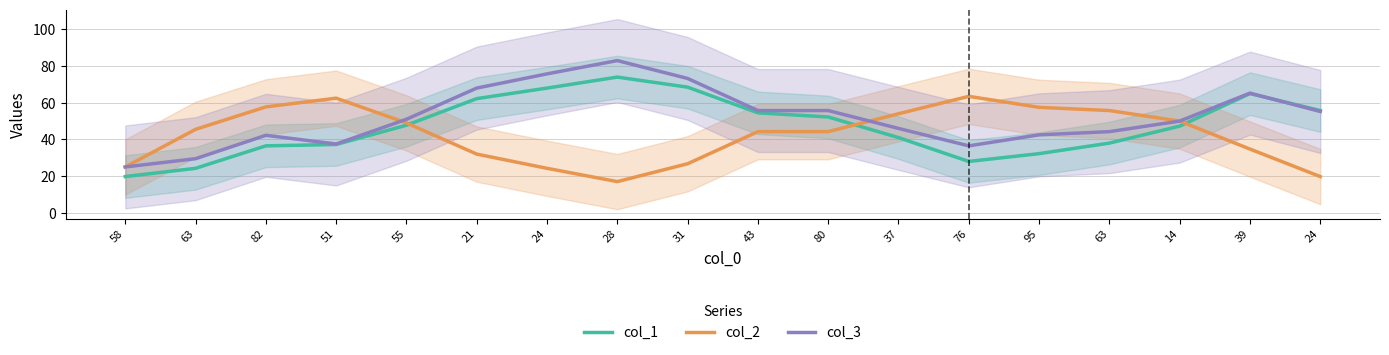

Where is the first local maximum for col_3?

82